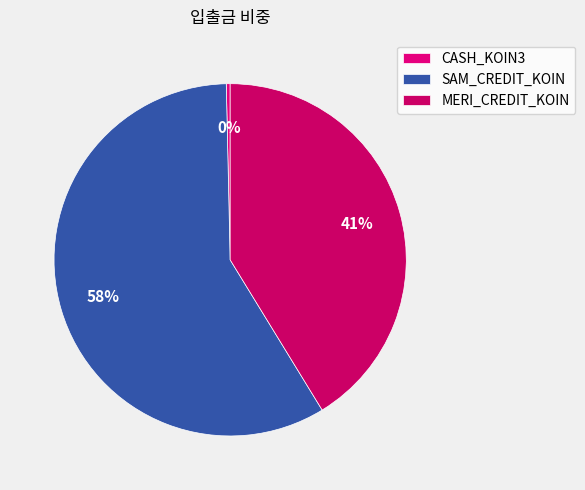

Which slice is the largest?

SAM_CREDIT_KOIN